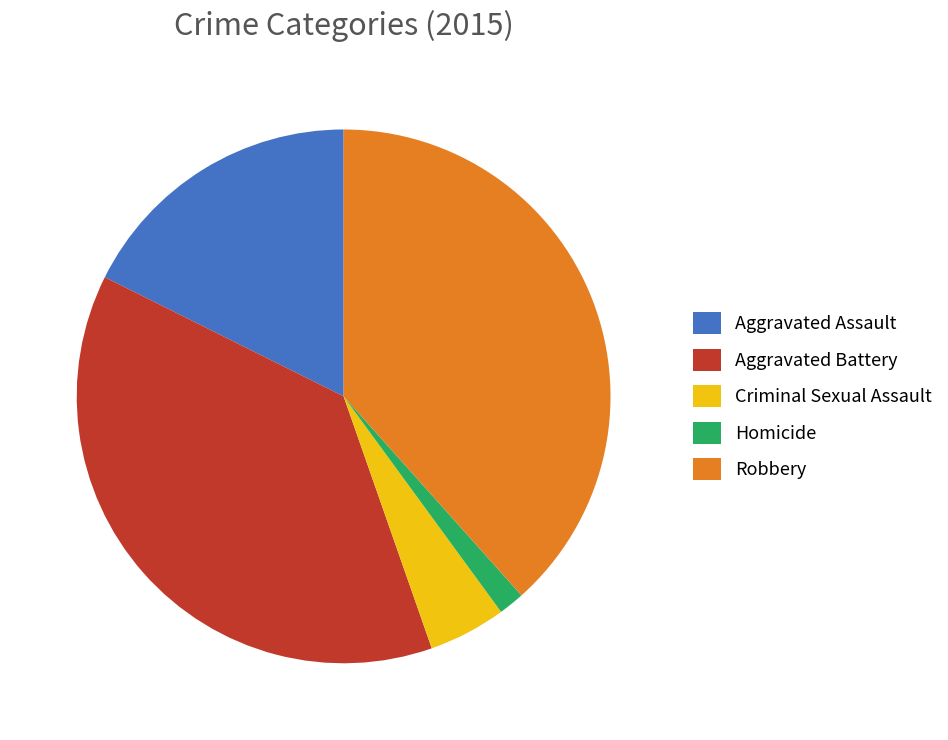

Which slice is the smallest?

Homicide